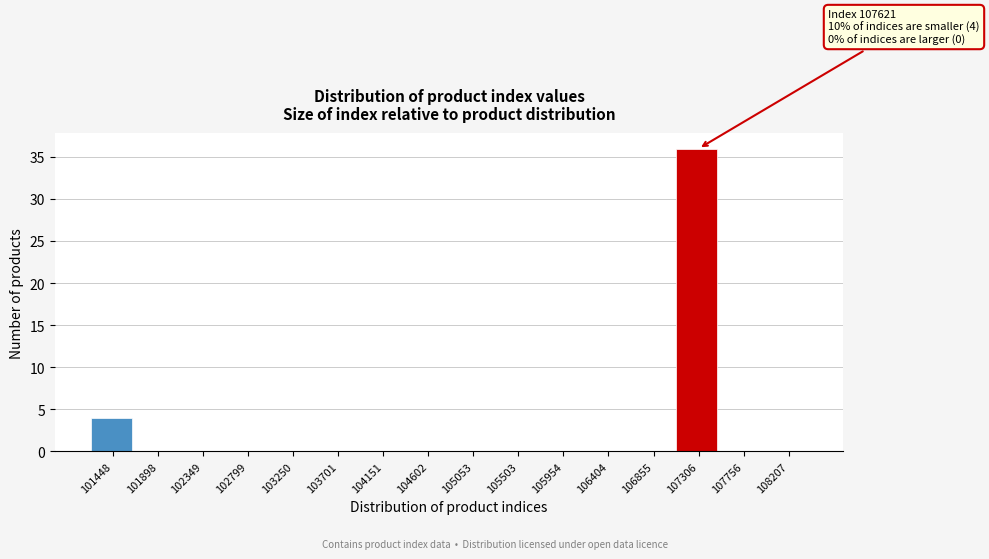

Reading right to left, list all the values displayed in this chart.

108207=0	107756=0	107306=36	106855=0	106404=0	105954=0	105503=0	105053=0	104602=0	104151=0	103701=0	103250=0	102799=0	102349=0	101898=0	101448=4